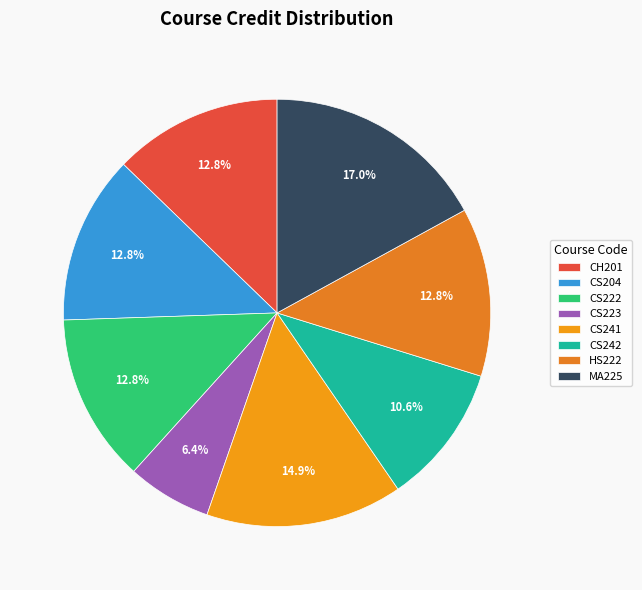

Approximately how many times larger is the value at CS242 compared to CS223?

1.7